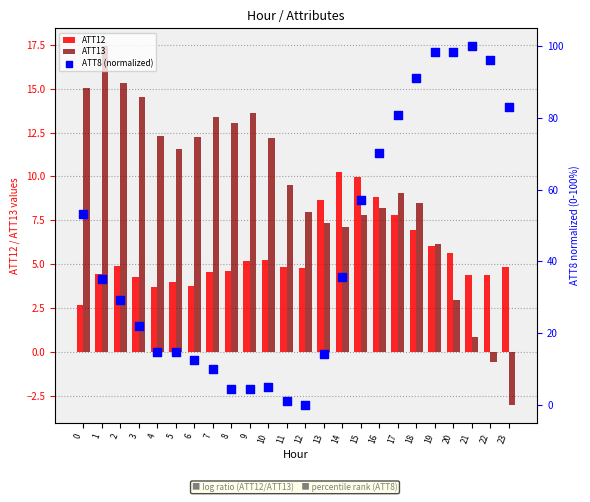

Which series has the widest spread of Y values?

ATT8 (normalized)